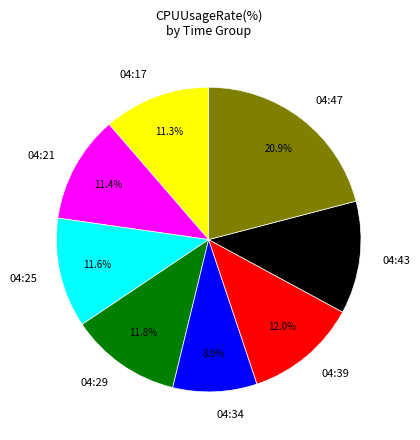

Combined, do 04:29 and 04:21 account for over 50%?

No